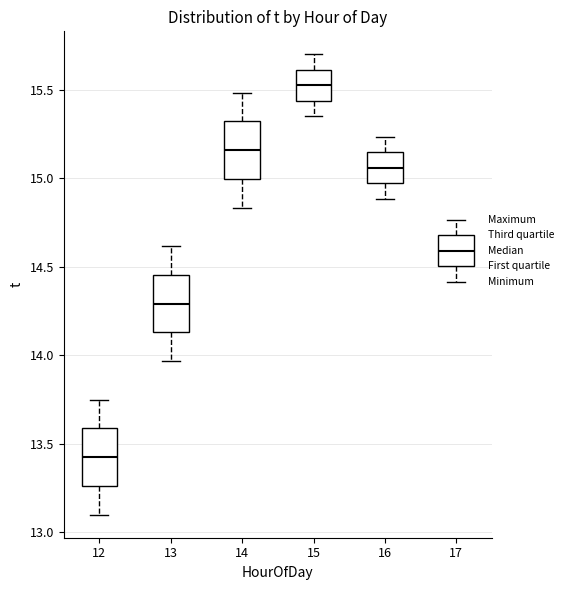

Where is the lower edge of the box at x = 17 on the y-axis? The values are not printed on the chart, so give them approximately, as read against the axis.

14.50